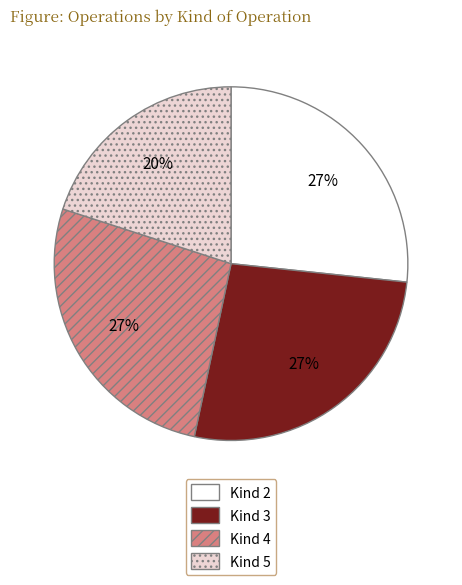

Does any single category account for the majority?

No